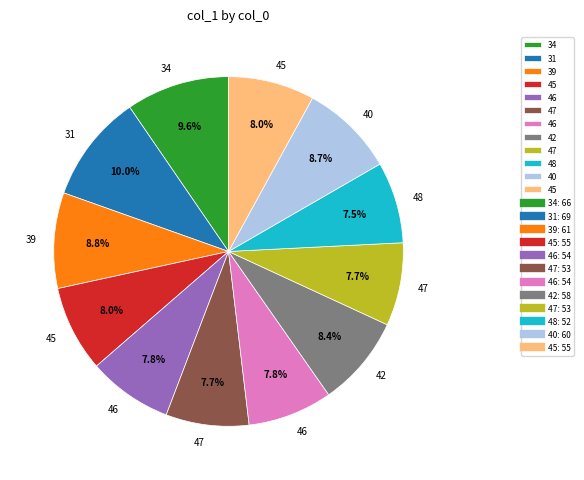

Is there any slice that represents more than half of the pie?

No